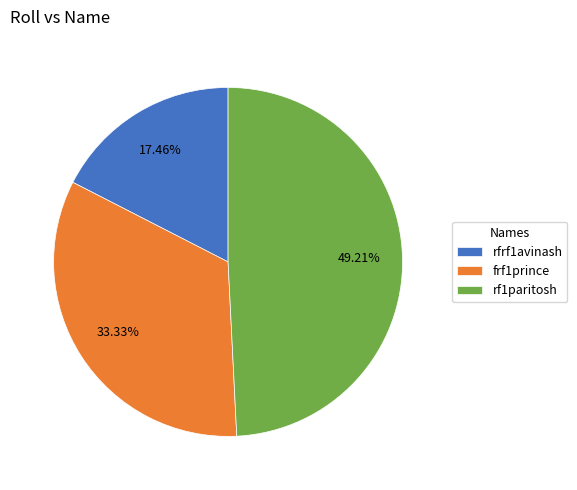

Does any single category account for the majority?

No